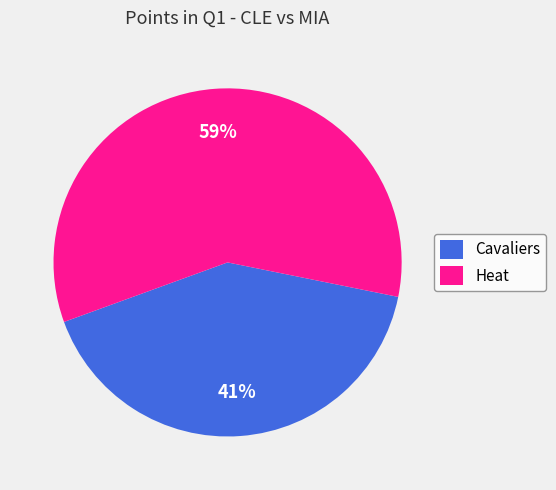

What percentage is the Cavaliers slice, to the nearest percent?

41%